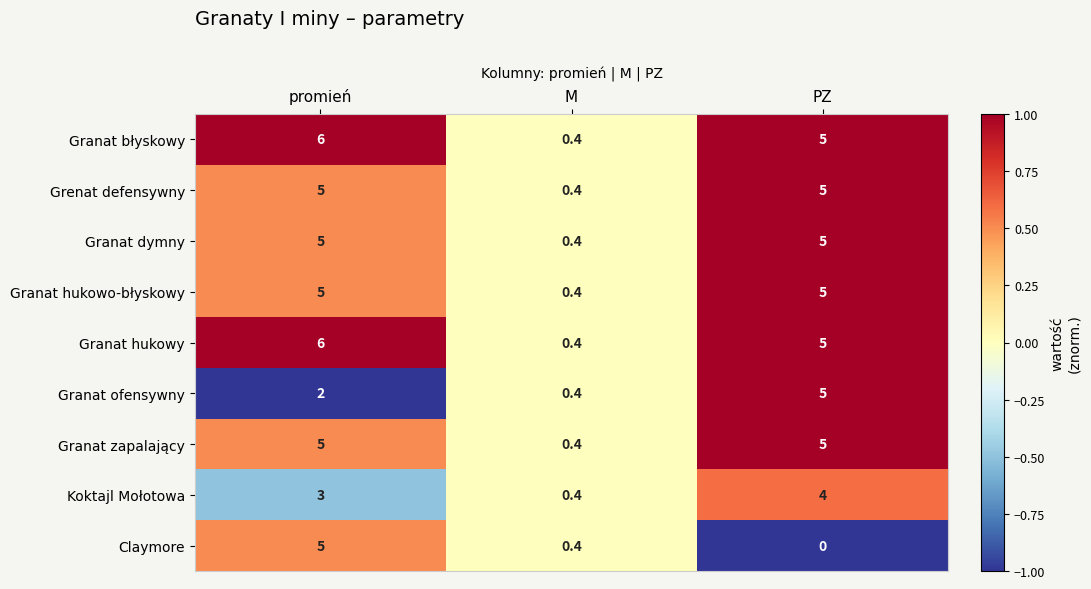

What is the difference between the maximum and minimum values in the Grenat defensywny series?

4.6